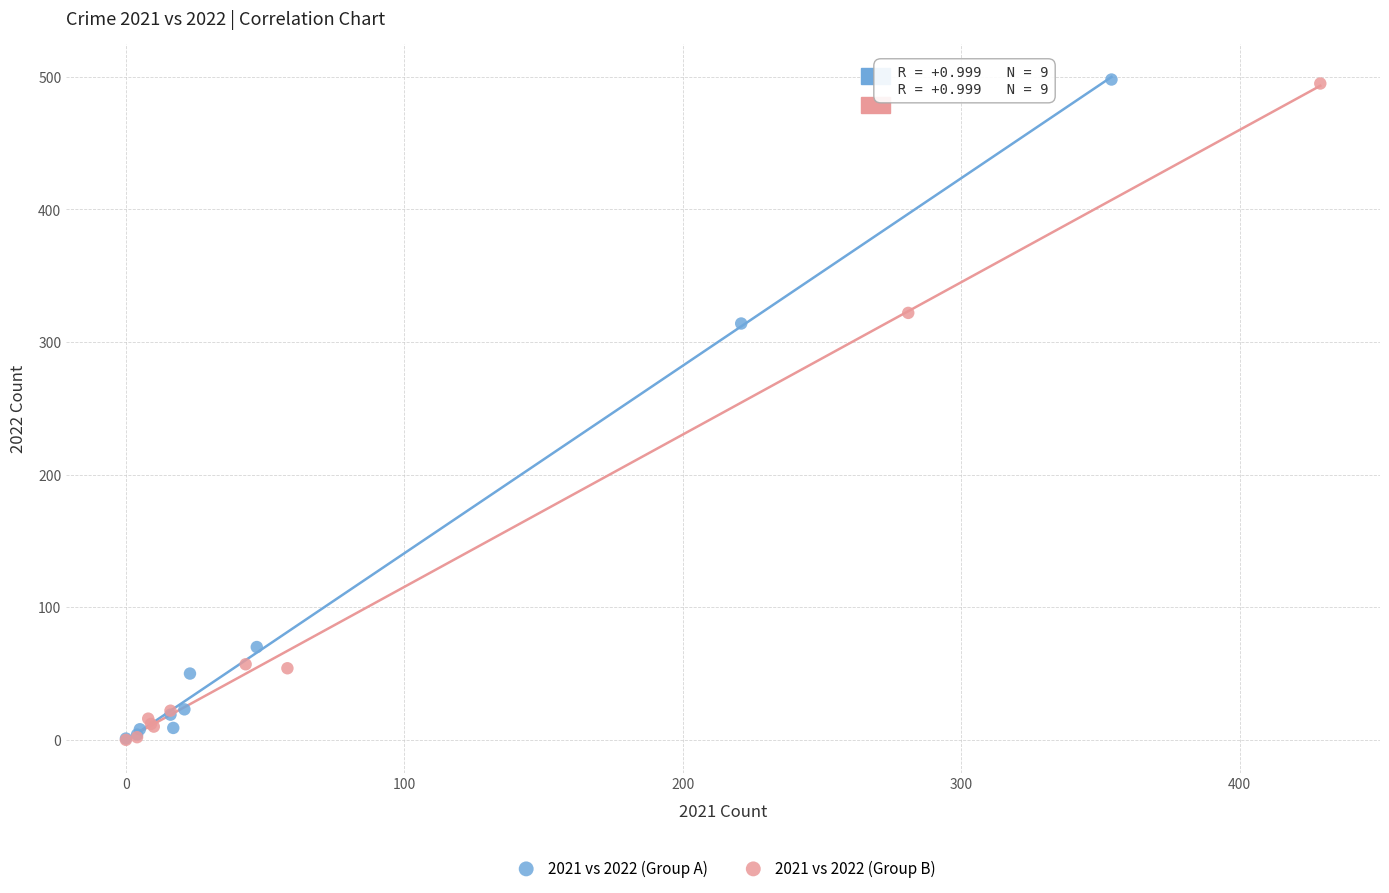

Which series has the widest spread of Y values?

2021 vs 2022 (Group A)